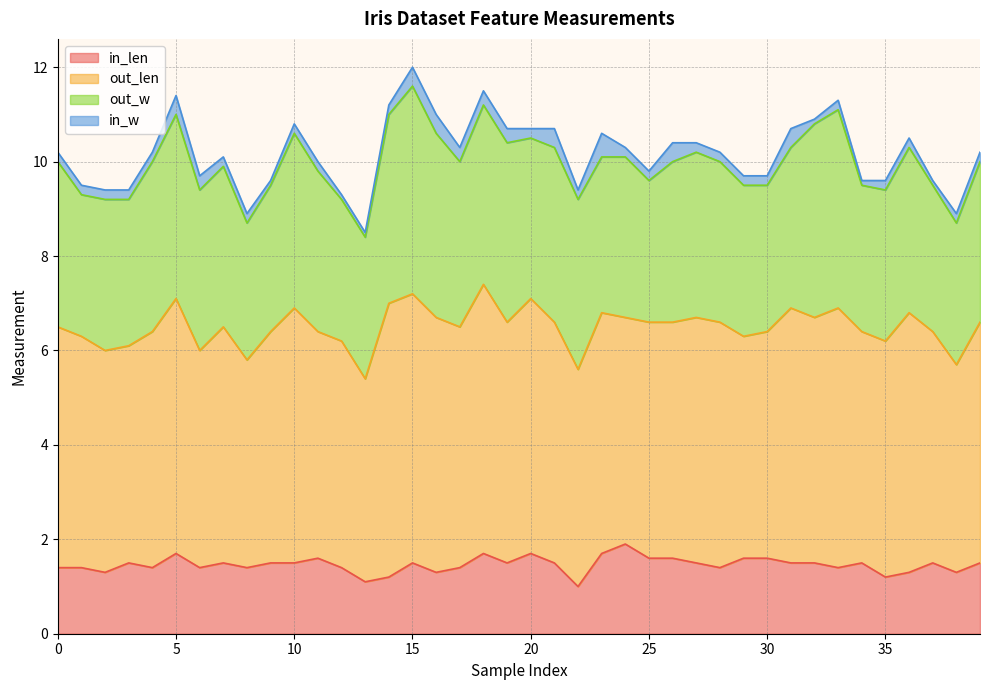

Which category has the lowest value across all series?

9